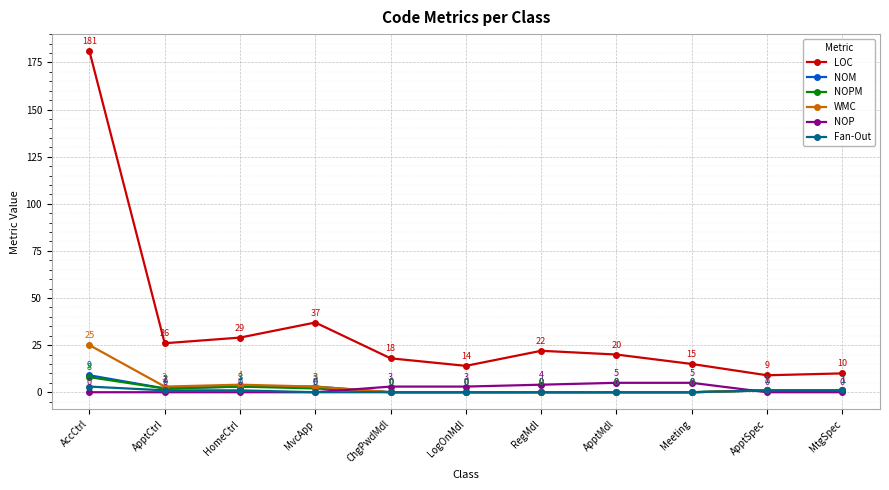

Reading left to right, extract all data points from this chart.

LOC: 181	26	29	37	18	14	22	20	15	9	10
NOM: 9	2	3	3	0	0	0	0	0	1	1
NOPM: 8	2	3	2	0	0	0	0	0	1	1
WMC: 25	3	4	3	0	0	0	0	0	1	1
NOP: 0	0	0	0	3	3	4	5	5	0	0
Fan-Out: 3	1	1	0	0	0	0	0	0	1	1